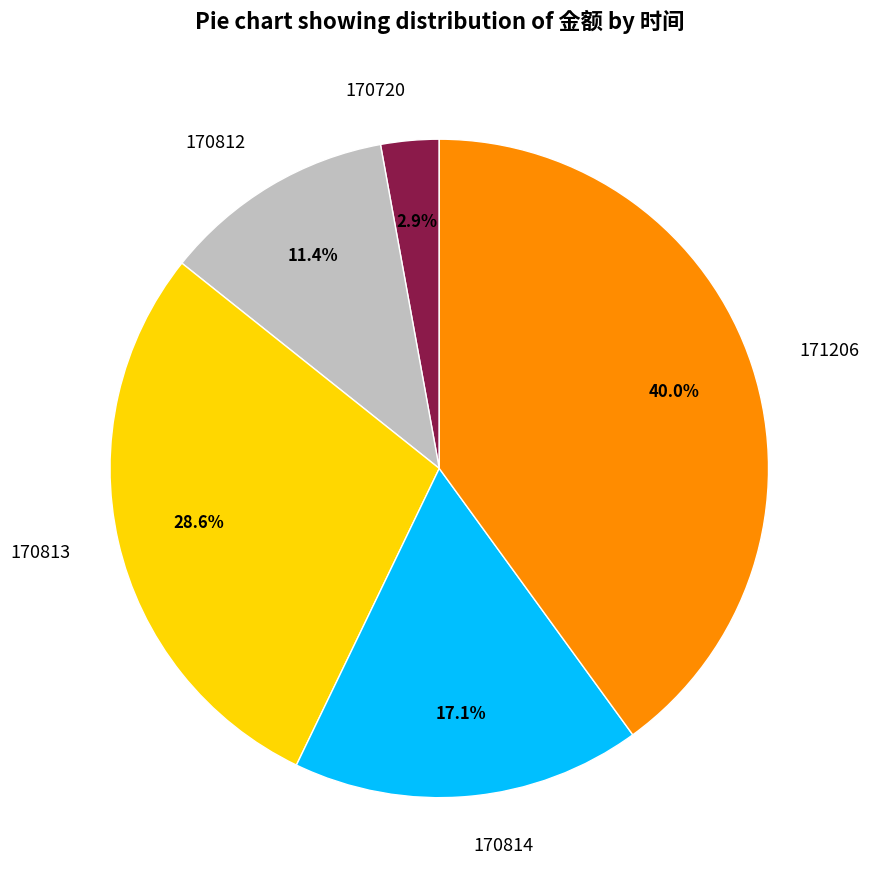

Which slice is the smallest?

170720